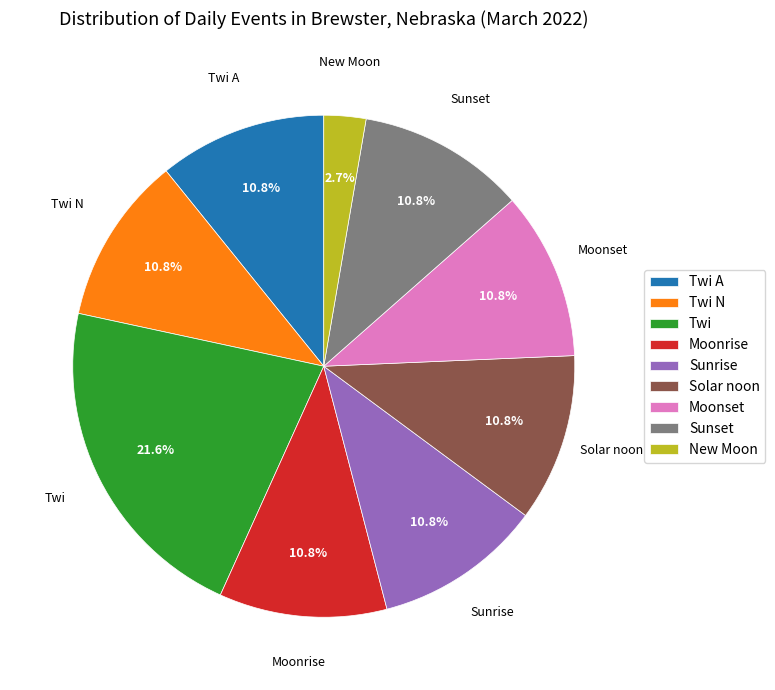

Is there a majority slice in this chart?

No